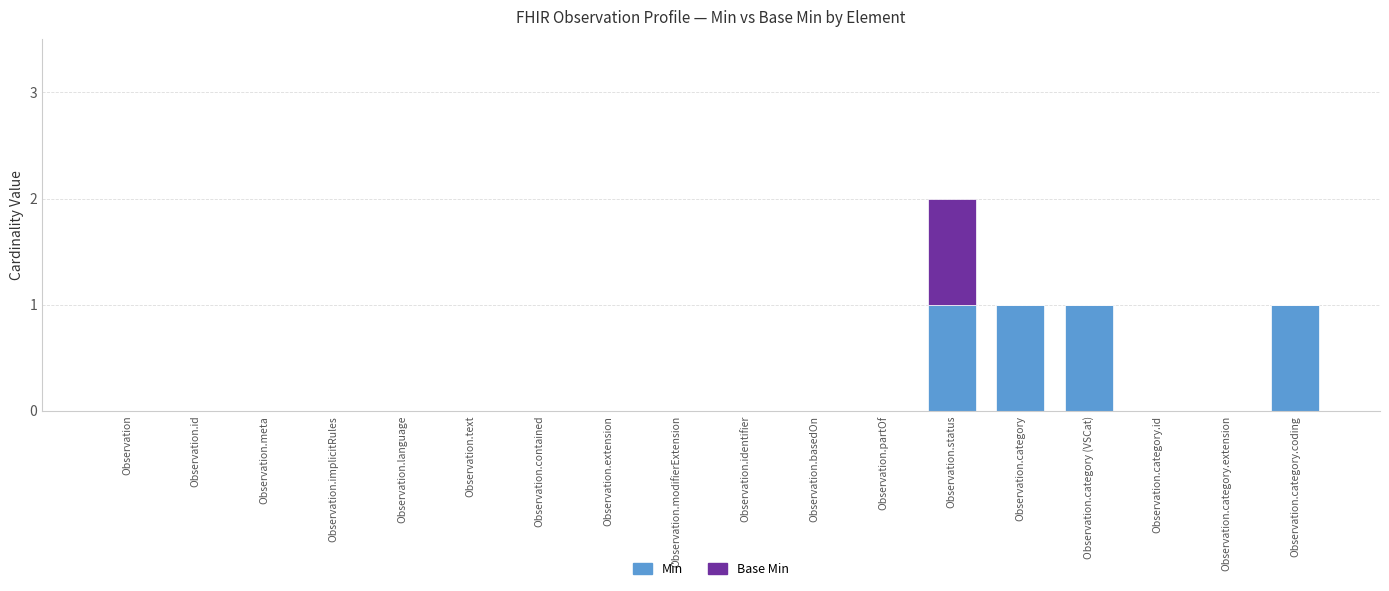

Does the chart contain stacked bars?

Yes